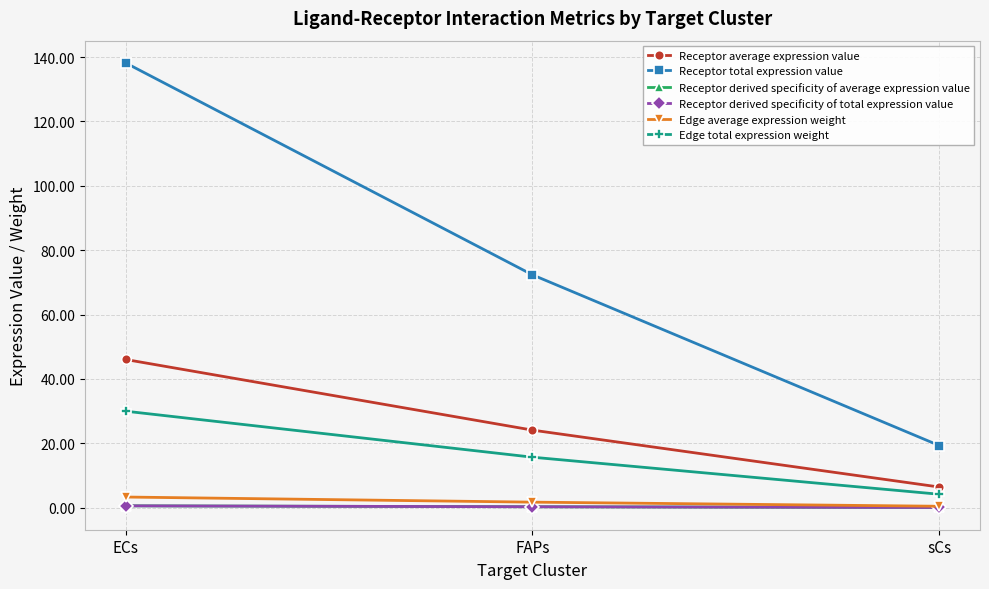

Does the chart have visible grid lines?

Yes